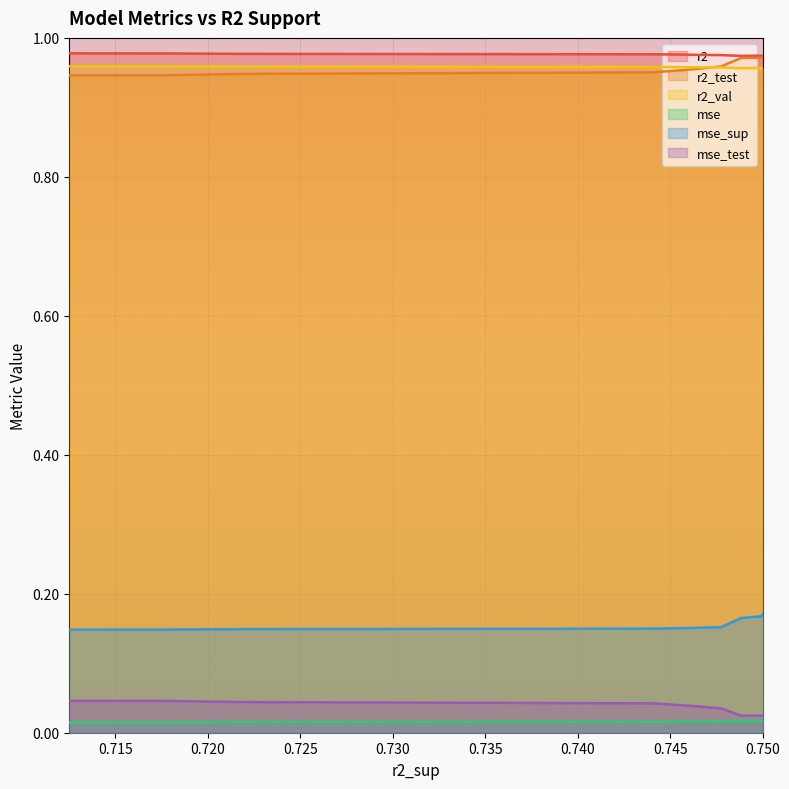

Reading left to right, what are all the values shown in this chart?

r2: 1.0	1.0	1.0	1.0	1.0	1.0	1.0	1.0	1.0	1.0
r2_test: 0.9	0.9	0.9	1.0	1.0	1.0	1.0	1.0	1.0	1.0
r2_val: 1.0	1.0	1.0	1.0	1.0	1.0	1.0	1.0	1.0	1.0
mse: 0.0	0.0	0.0	0.0	0.0	0.0	0.0	0.0	0.0	0.0
mse_sup: 0.1	0.1	0.1	0.1	0.2	0.2	0.2	0.2	0.2	0.2
mse_test: 0.0	0.0	0.0	0.0	0.0	0.0	0.0	0.0	0.0	0.0